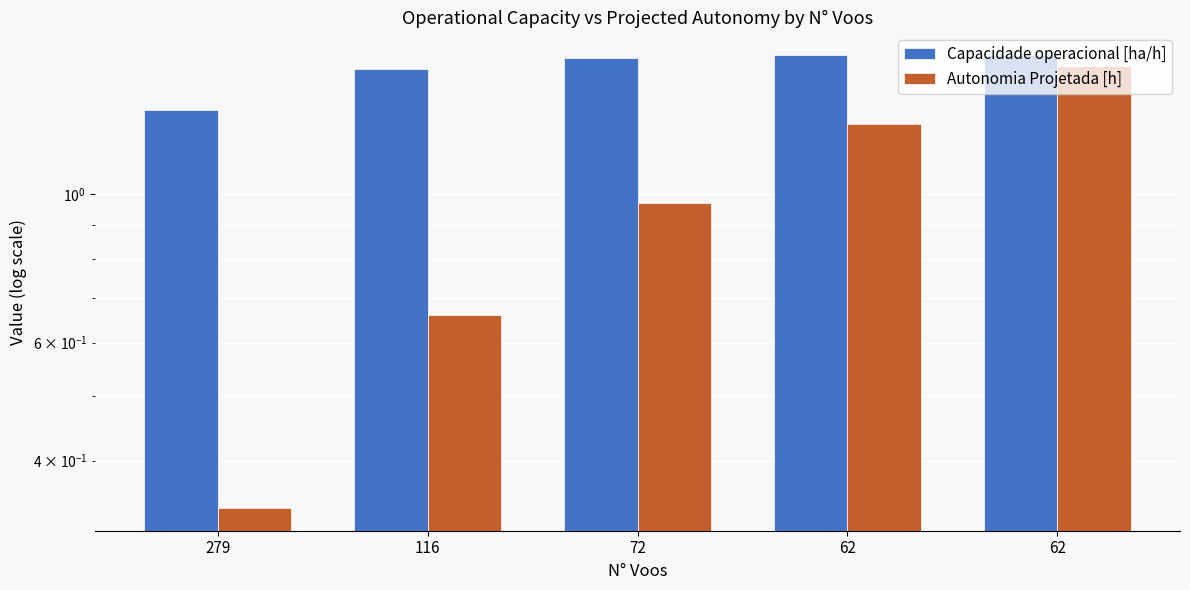

Rank the series at 62 from highest to lowest value.

Capacidade operacional [ha/h], Autonomia Projetada [h]